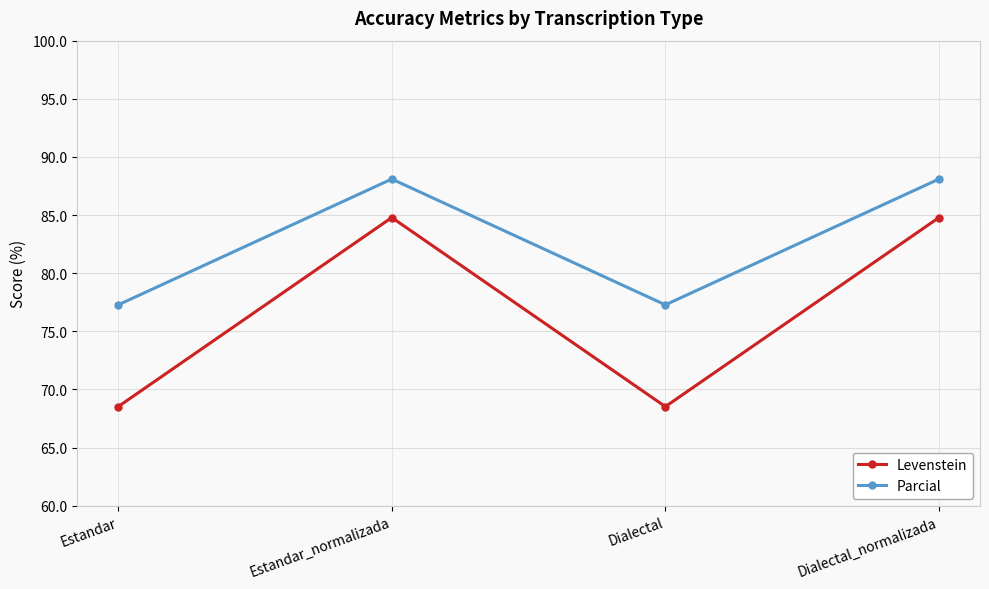

At which category does Parcial reach its first local peak?

Estandar_normalizada